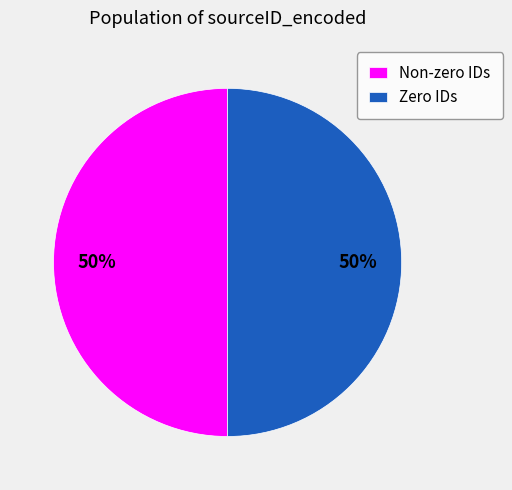

The Zero IDs slice represents 50% of the pie. True or false?

True